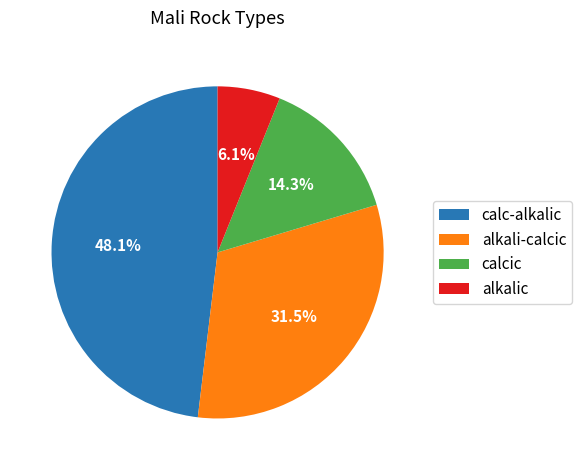

Does alkali-calcic represent more than half of the total?

No